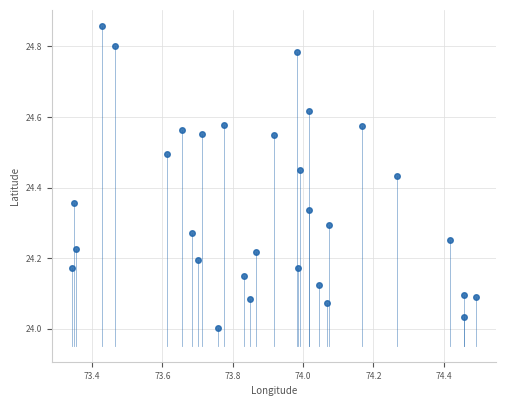

What is the range of Y values (max minus min)?

0.9